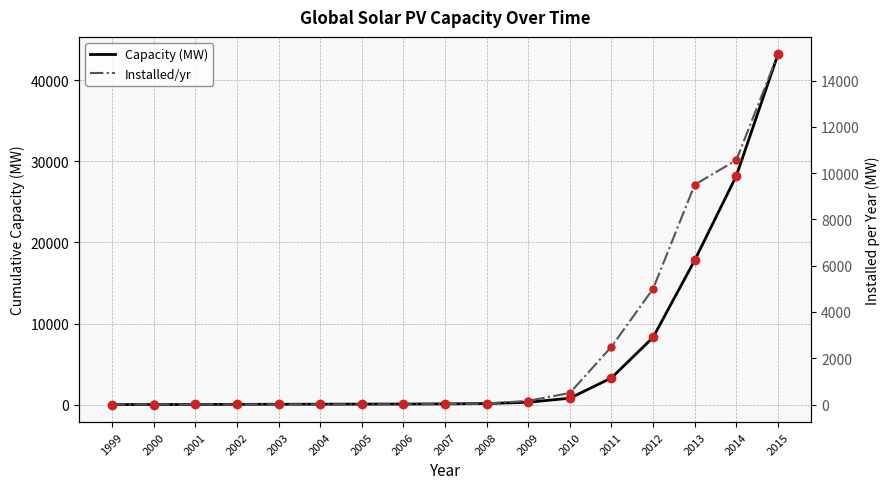

What are all the series names shown in the legend?

Capacity (MW), Installed/yr